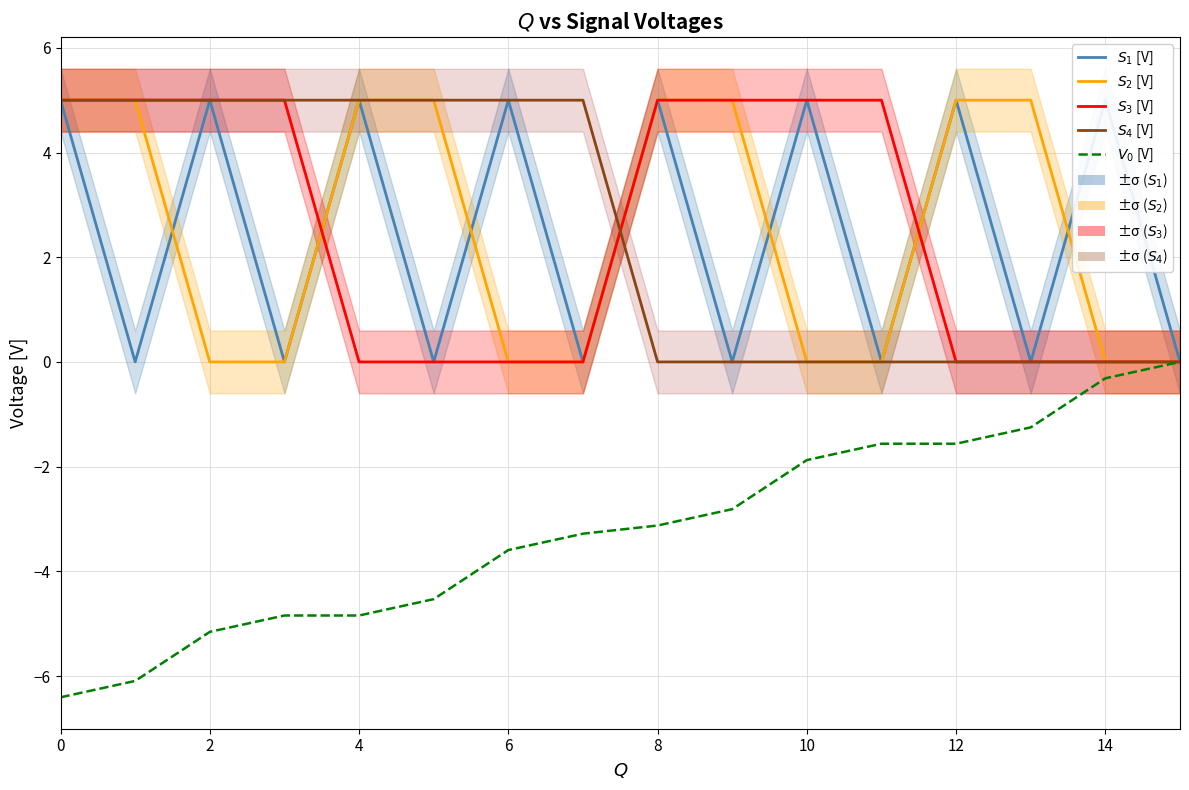

How many times do $S_2$ [V] and $S_4$ [V] cross each other?

1